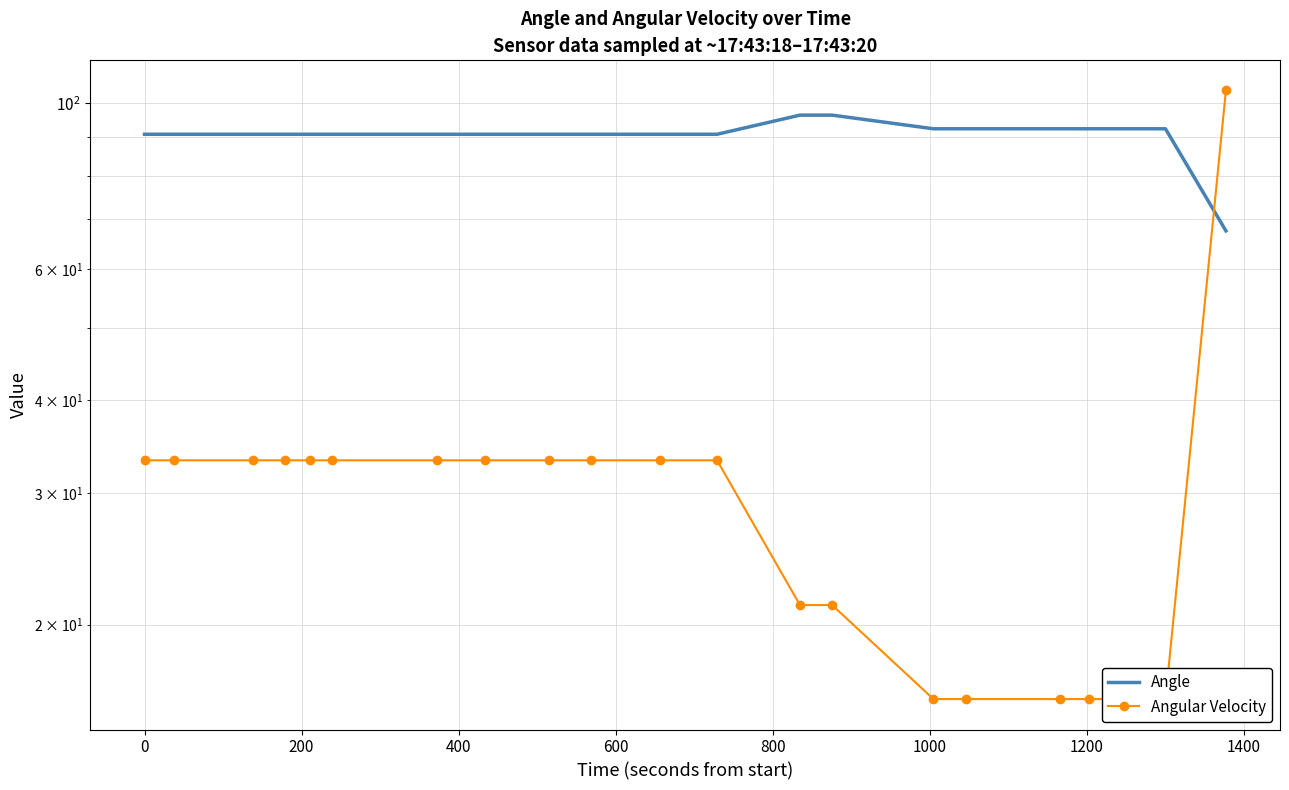

True or false: Angle and Angular Velocity intersect in this chart.

True